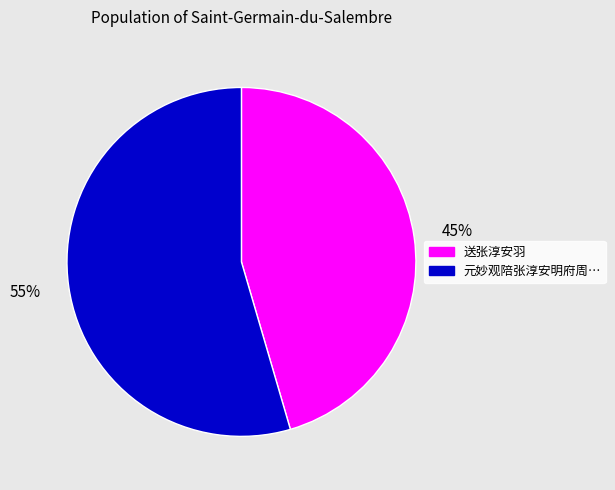

Rank the categories by value from highest to lowest.

元妙观陪张淳安明府周…, 送张淳安羽